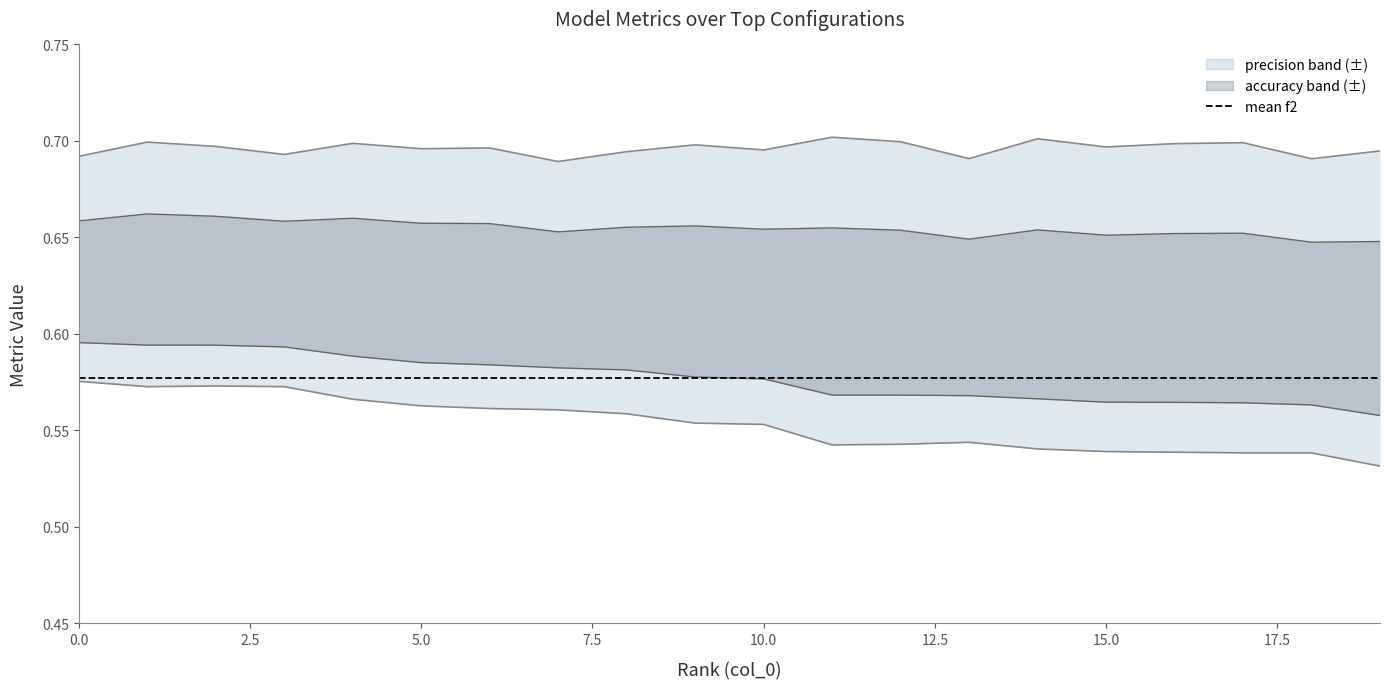

What is the difference between the highest and lowest values at 5?

0.1